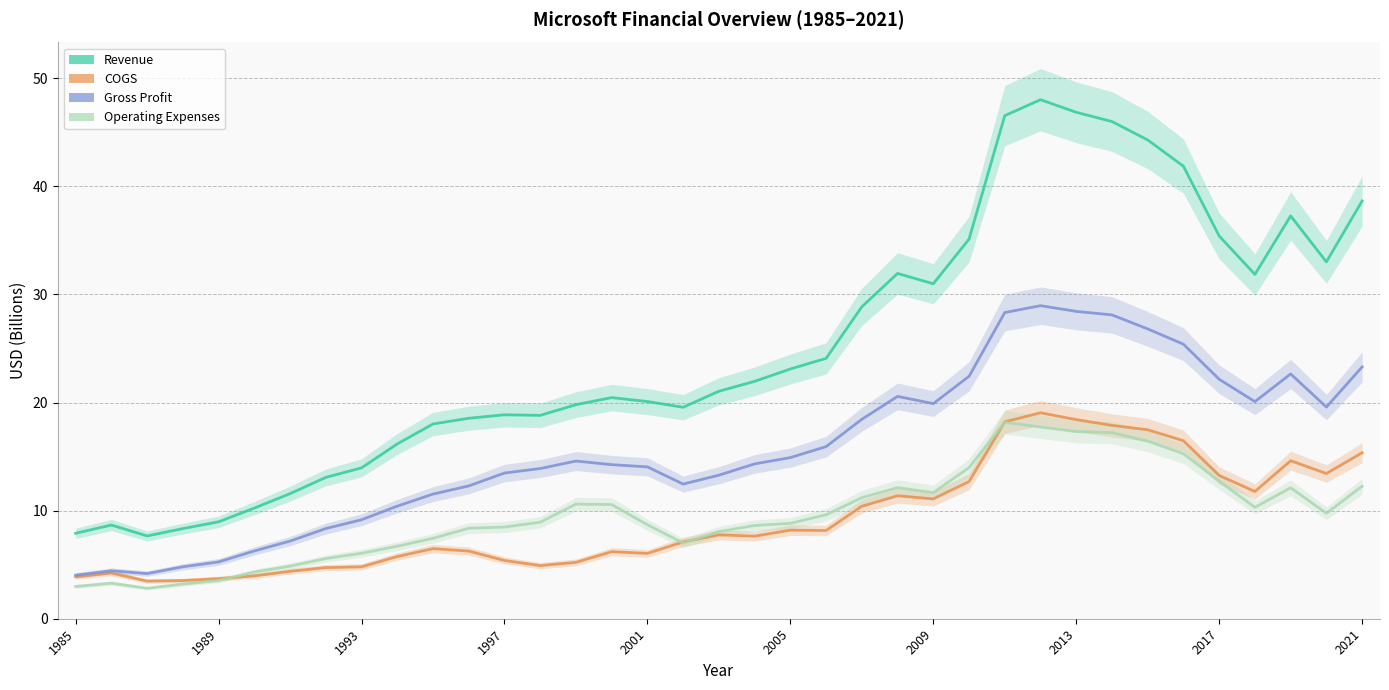

Reading left to right, what are all the values shown in this chart?

Revenue: 7.9	8.7	7.7	8.3	9.0	10.2	11.6	13.1	14.0	16.2	18.0	18.5	18.9	18.8	19.8	20.5	20.1	19.6	21.0	22.0	23.1	24.1	28.9	31.9	31.0	35.1	46.5	48.0	46.9	46.0	44.3	41.9	35.4	31.9	37.3	33.0	38.7
COGS: 3.9	4.2	3.5	3.5	3.7	4.0	4.4	4.7	4.8	5.8	6.5	6.3	5.4	4.9	5.2	6.2	6.0	7.1	7.8	7.6	8.2	8.2	10.4	11.4	11.1	12.7	18.2	19.1	18.4	17.9	17.5	16.5	13.3	11.8	14.6	13.4	15.4
Gross Profit: 4.0	4.4	4.2	4.8	5.3	6.3	7.2	8.3	9.2	10.4	11.5	12.3	13.5	13.9	14.6	14.3	14.0	12.5	13.3	14.3	14.9	15.9	18.5	20.6	19.9	22.4	28.3	29.0	28.4	28.1	26.8	25.4	22.2	20.1	22.6	19.6	23.3
Operating Expenses: 3.0	3.3	2.8	3.2	3.5	4.3	4.9	5.6	6.1	6.7	7.4	8.4	8.5	8.9	10.6	10.6	8.7	7.0	8.1	8.6	8.8	9.6	11.2	12.1	11.7	14.0	18.2	17.7	17.3	17.2	16.4	15.3	12.7	10.3	12.1	9.8	12.3